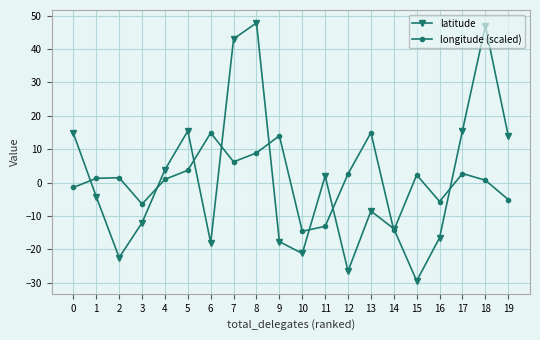

True or false: longitude (scaled) has a value of 14.0 at 9.

True